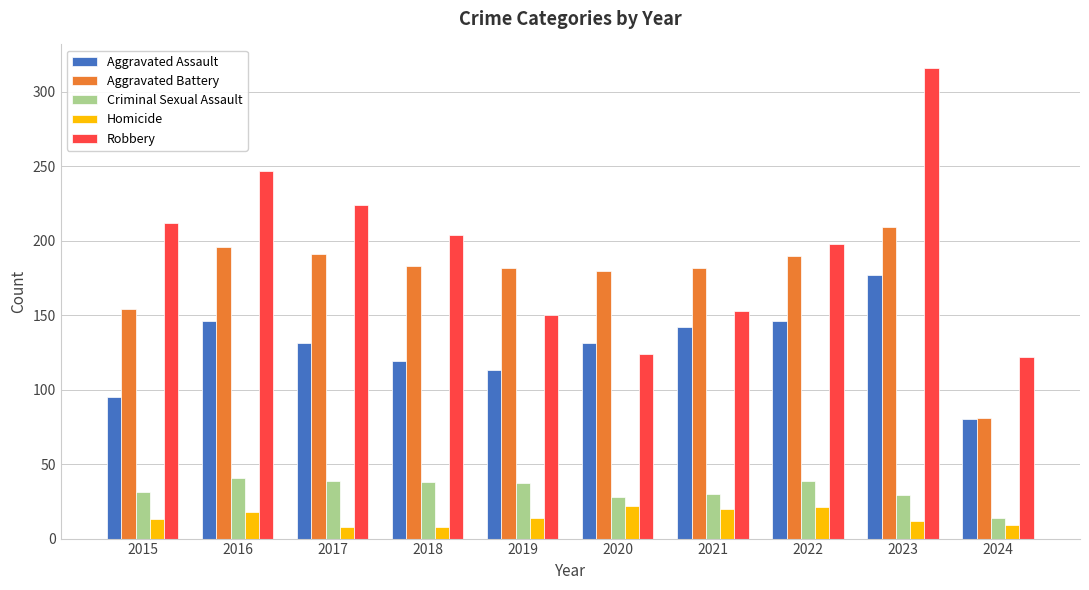

List the series in order of their peak value, lowest first.

Homicide, Criminal Sexual Assault, Aggravated Assault, Aggravated Battery, Robbery